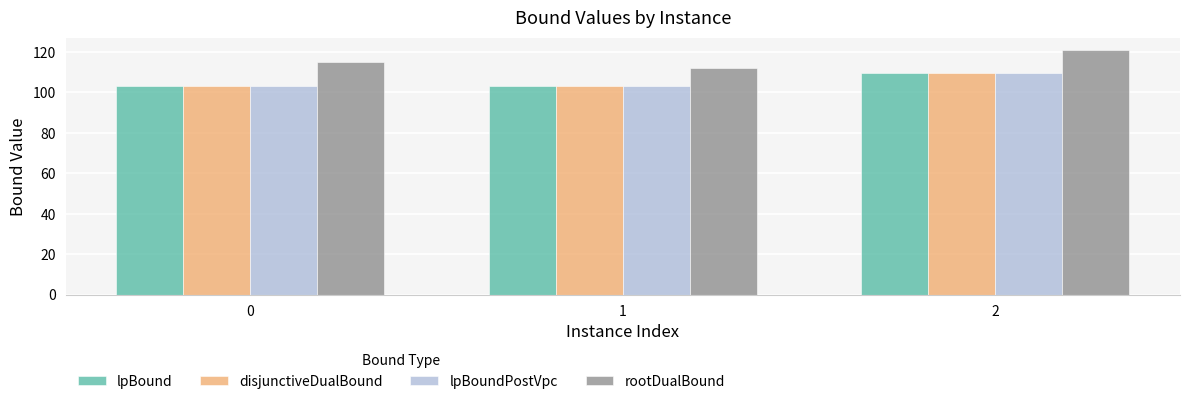

Is it true that disjunctiveDualBound equals 103.4 at 0?

True